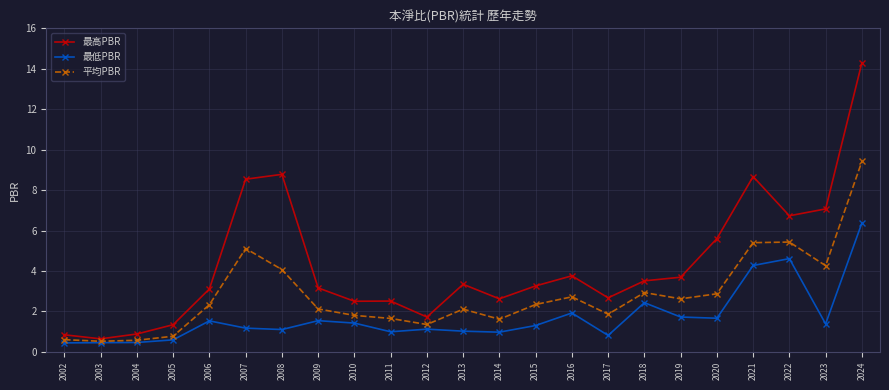

Which category has the highest value in the 平均PBR series?

2024